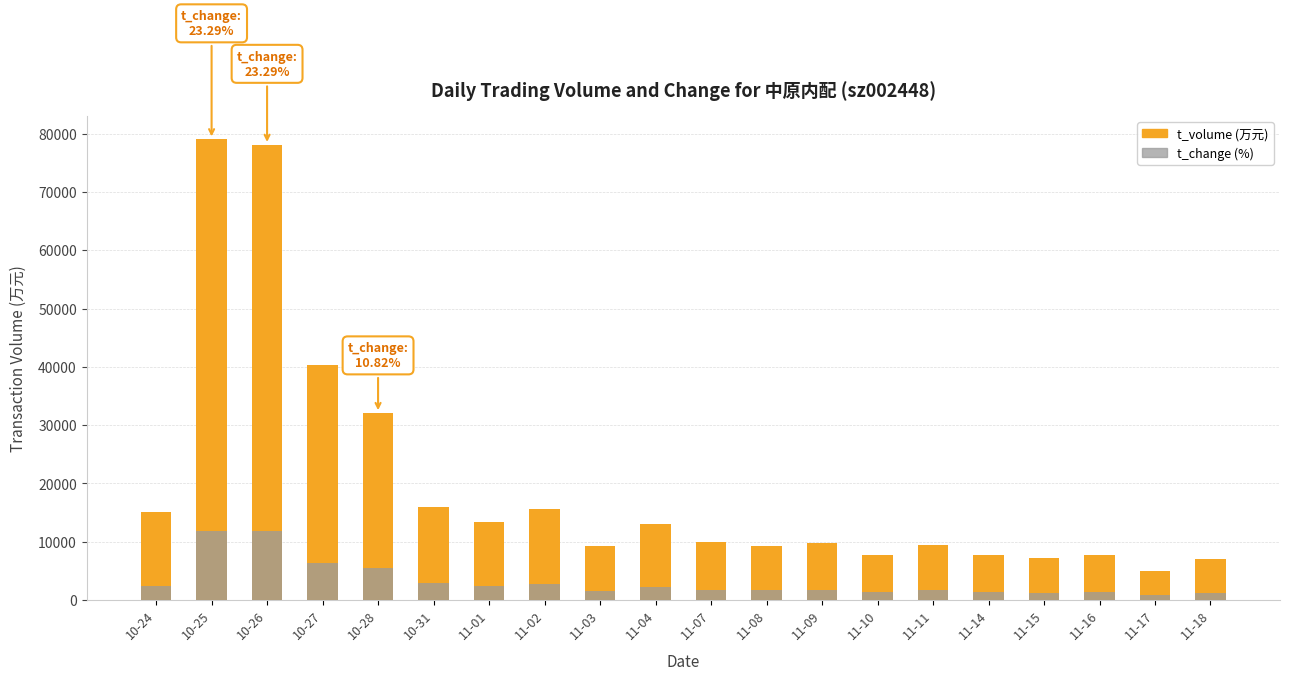

True or false: t_volume (万元) has a value of 12996.0 at 11-04.

True